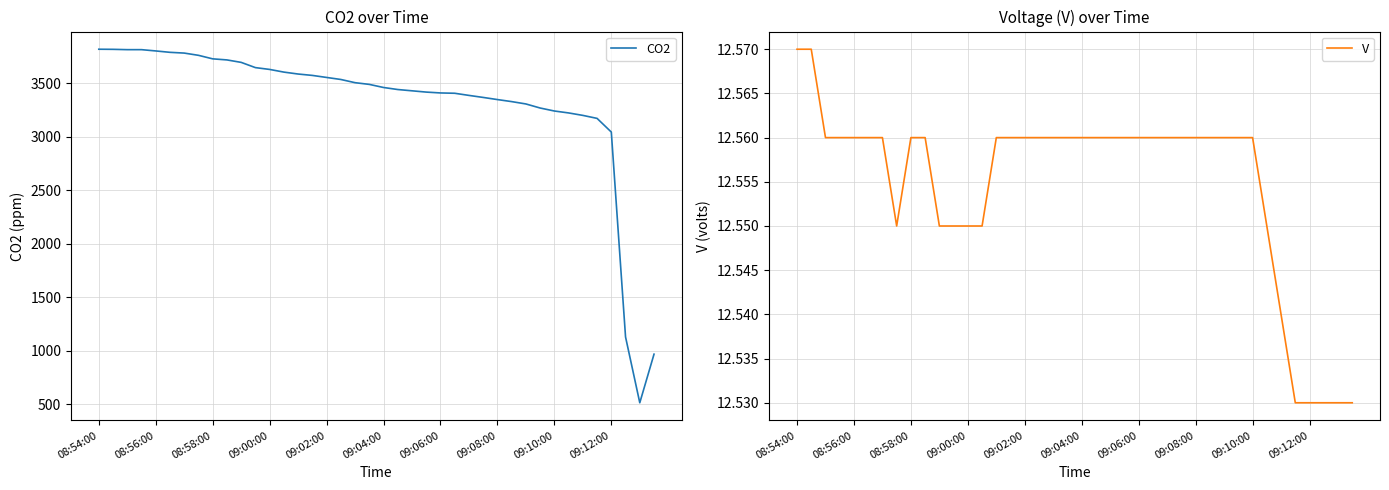

What is the sum of all CO2 values?

132779.4